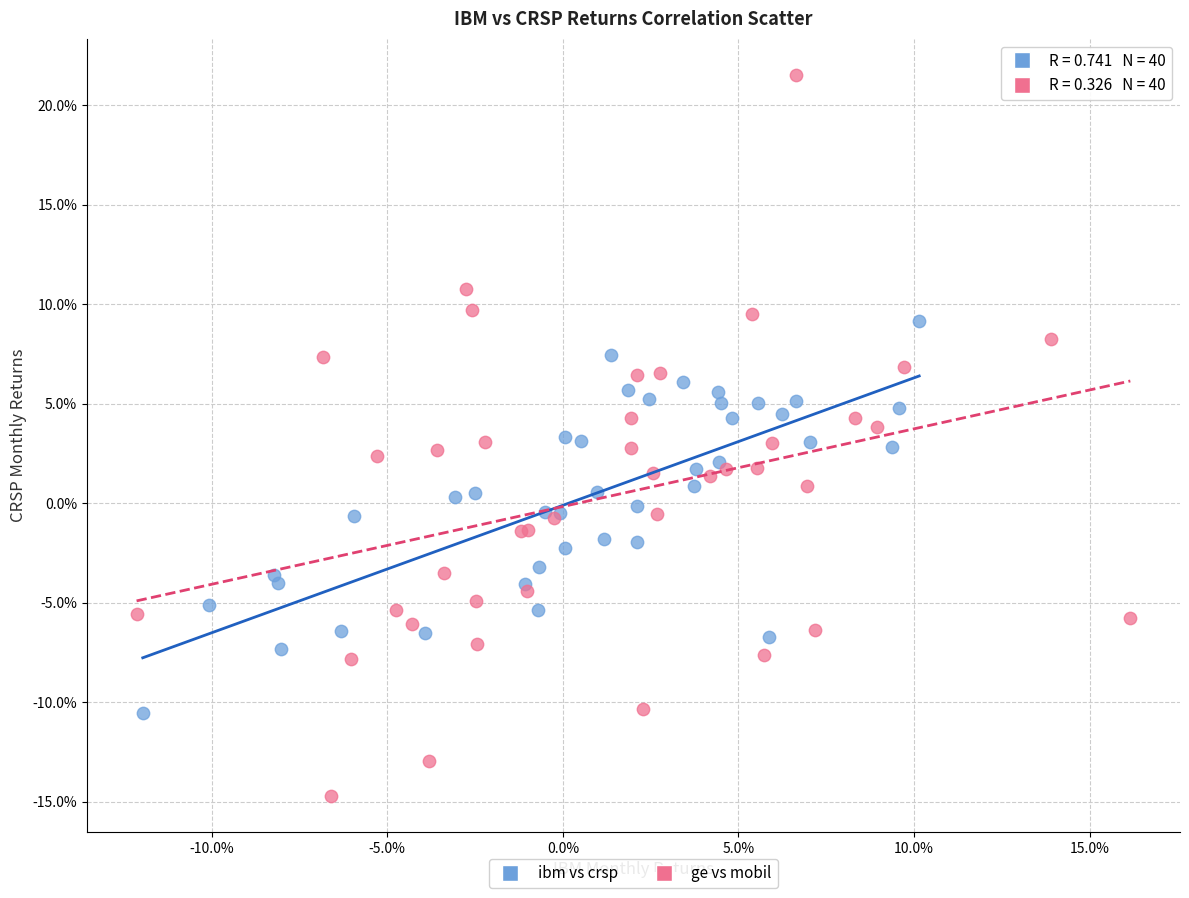

Which series contains the lowest Y value?

ge vs mobil